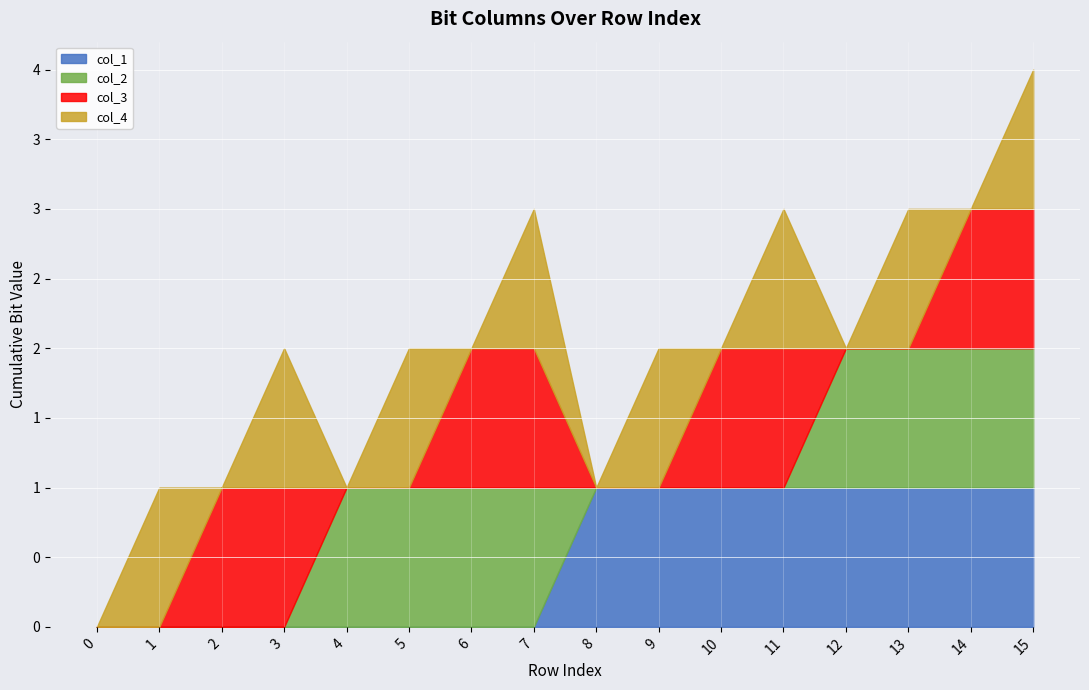

Between 7 and 15, which series saw the biggest shift?

col_1